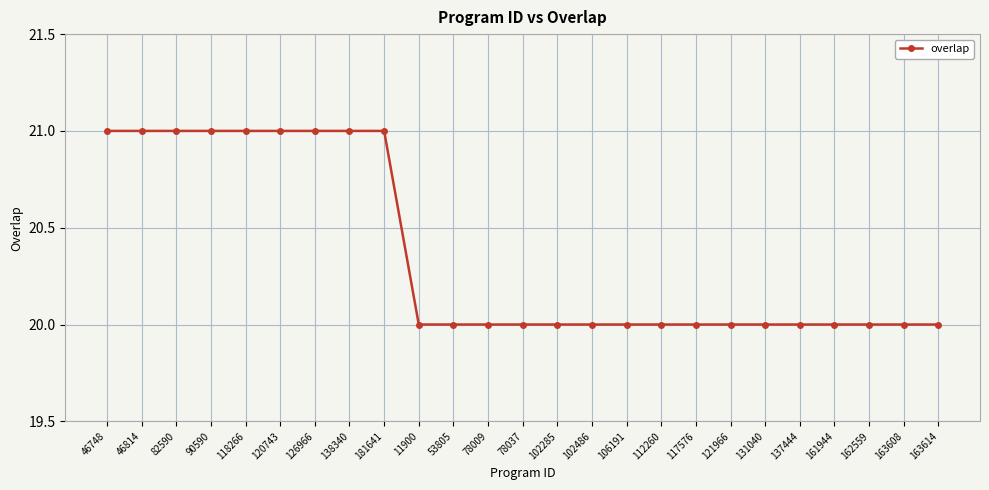

What position from the left is 46814?

2